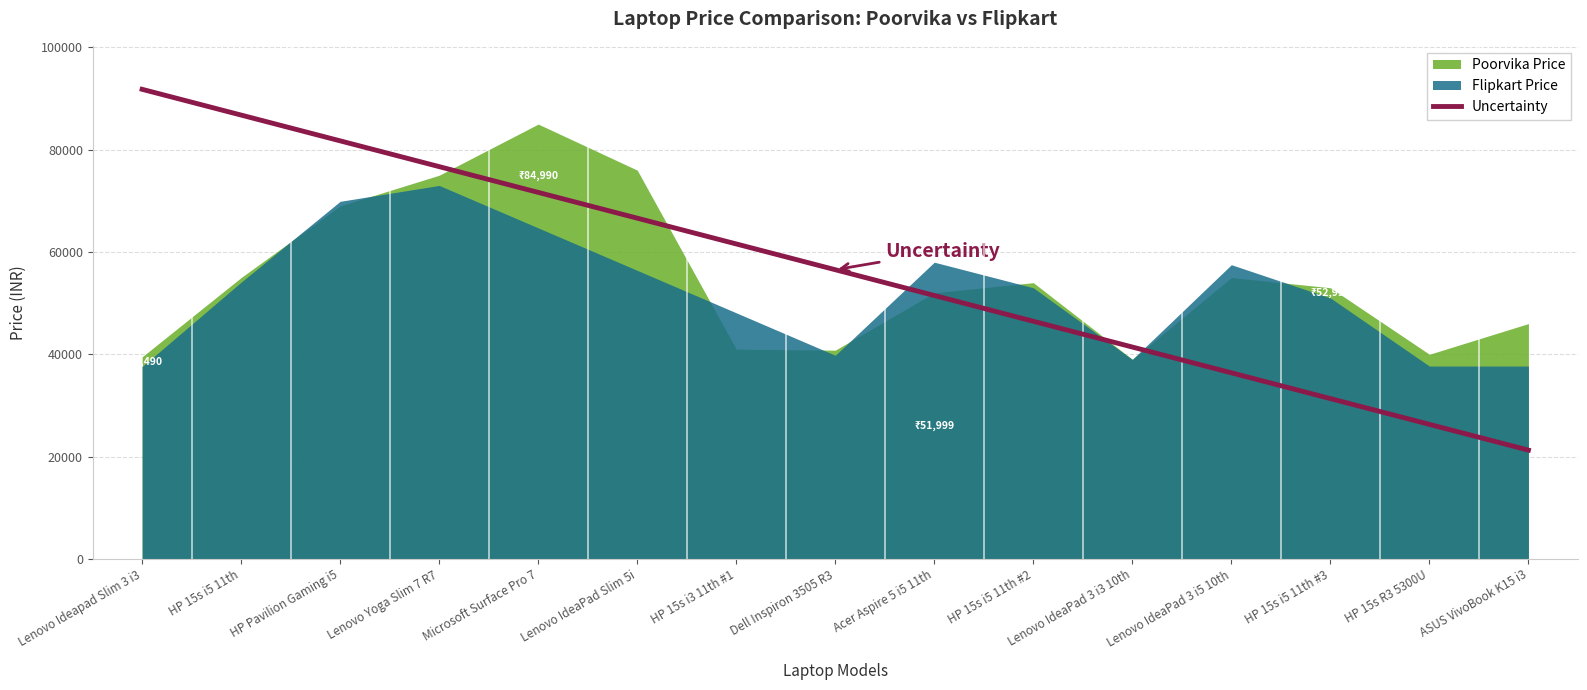

At which label does Uncertainty reach its peak?

Lenovo Ideapad Slim 3 i3